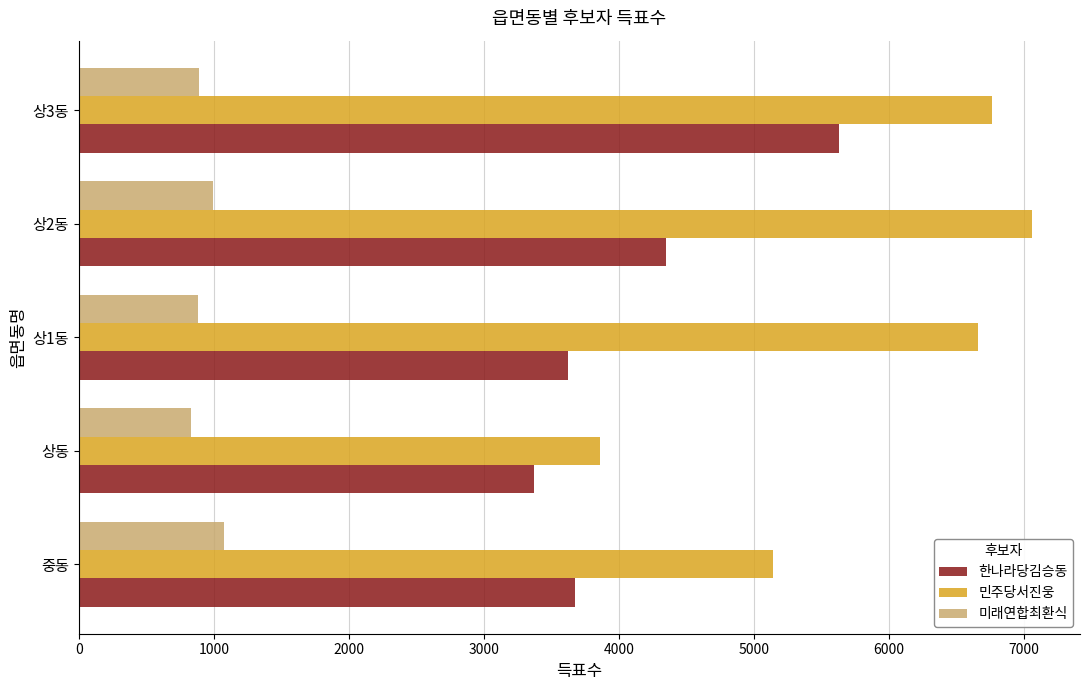

What is the average value of the 민주당서진웅 series?

5898